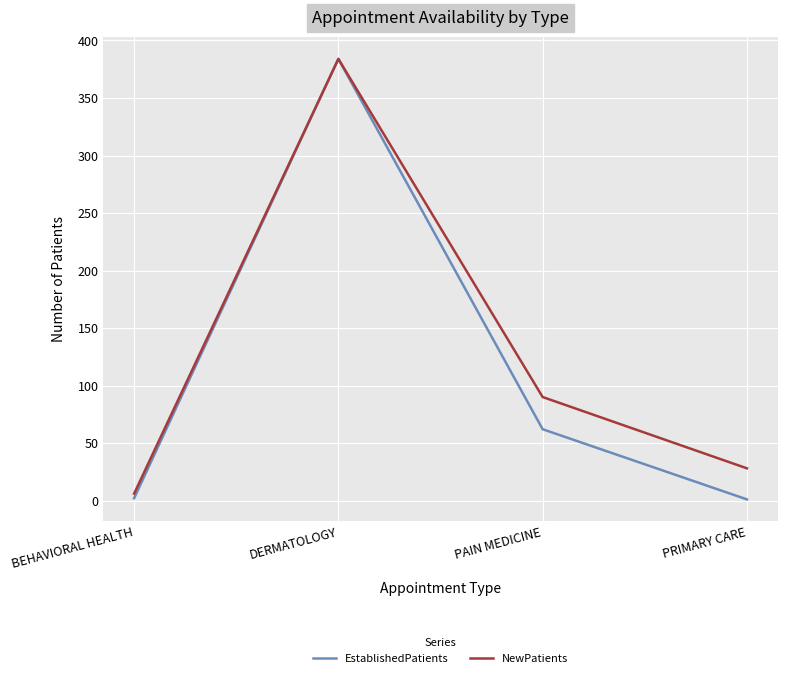

How many series are shown in this chart?

2